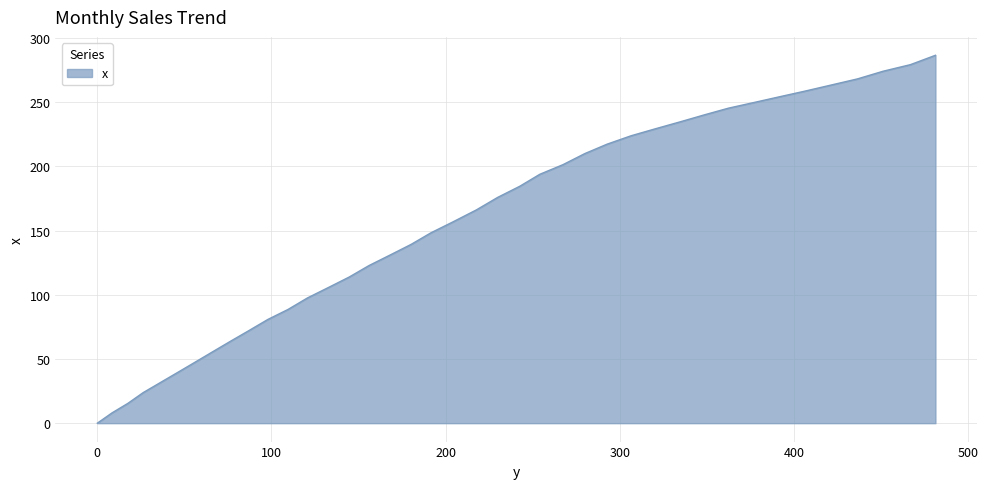

What is the difference between the maximum and minimum values?

286.6